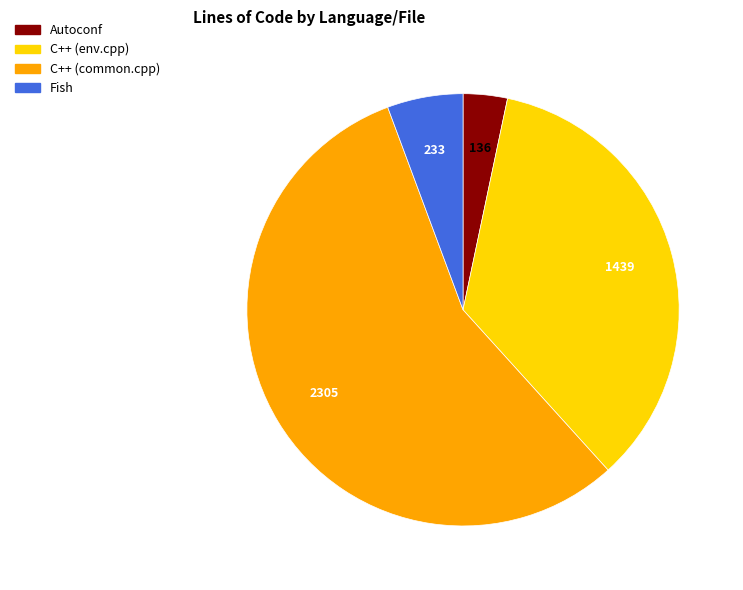

Do Autoconf and Fish together represent more than half of the pie?

No